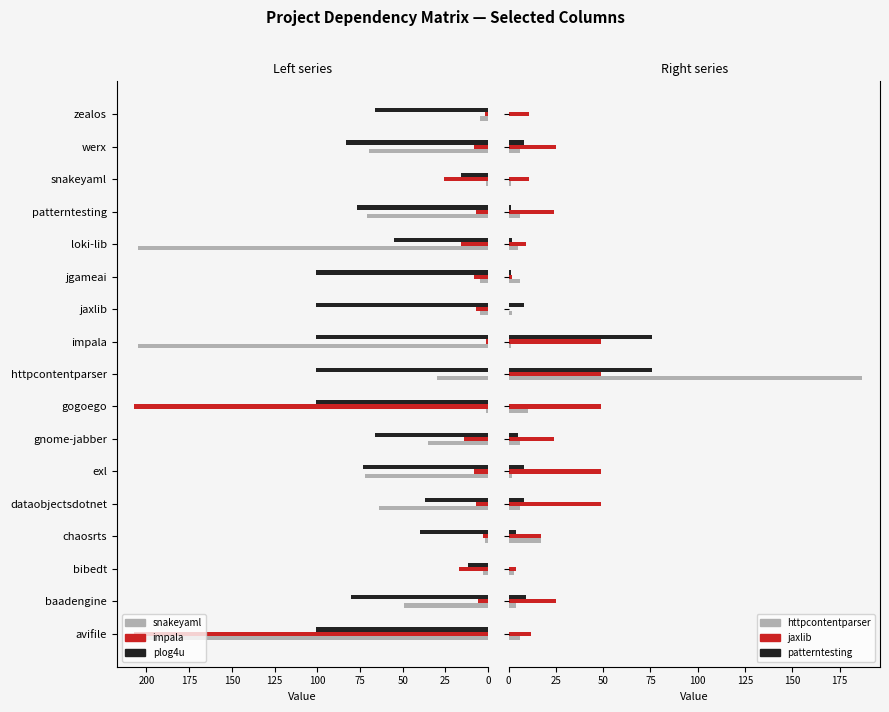

Count the number of data series in this chart.

6